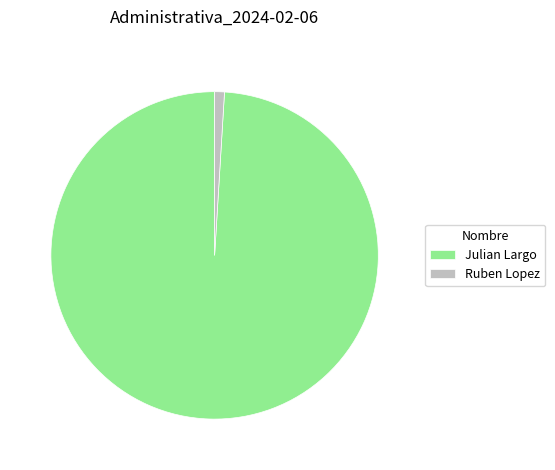

Which slice is the smallest?

Ruben Lopez